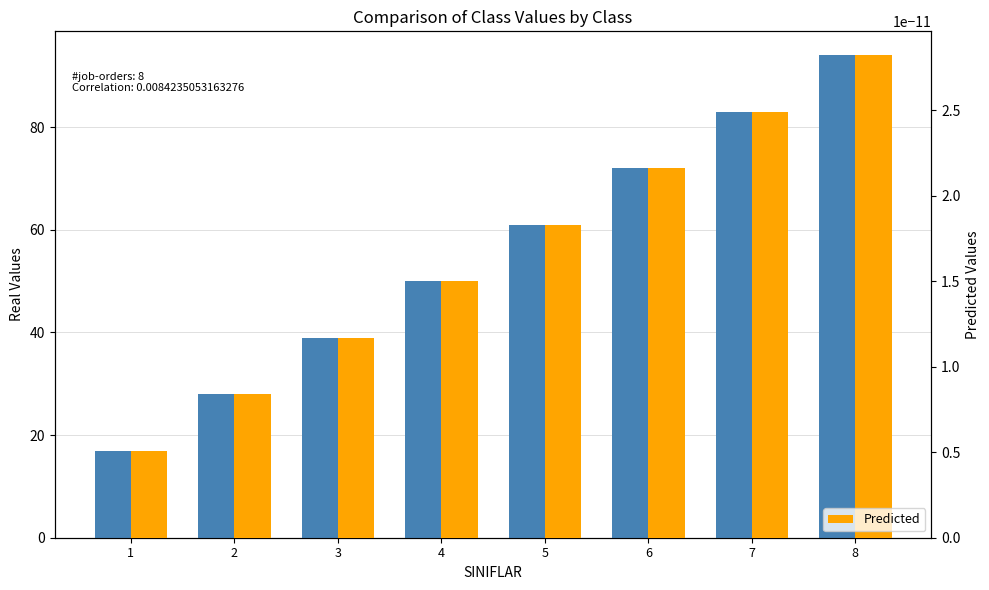

How many bars are there in each group?

2